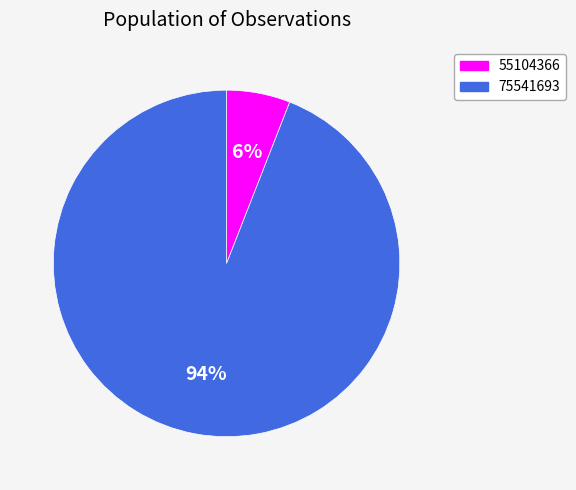

How many slices are in this pie chart?

2